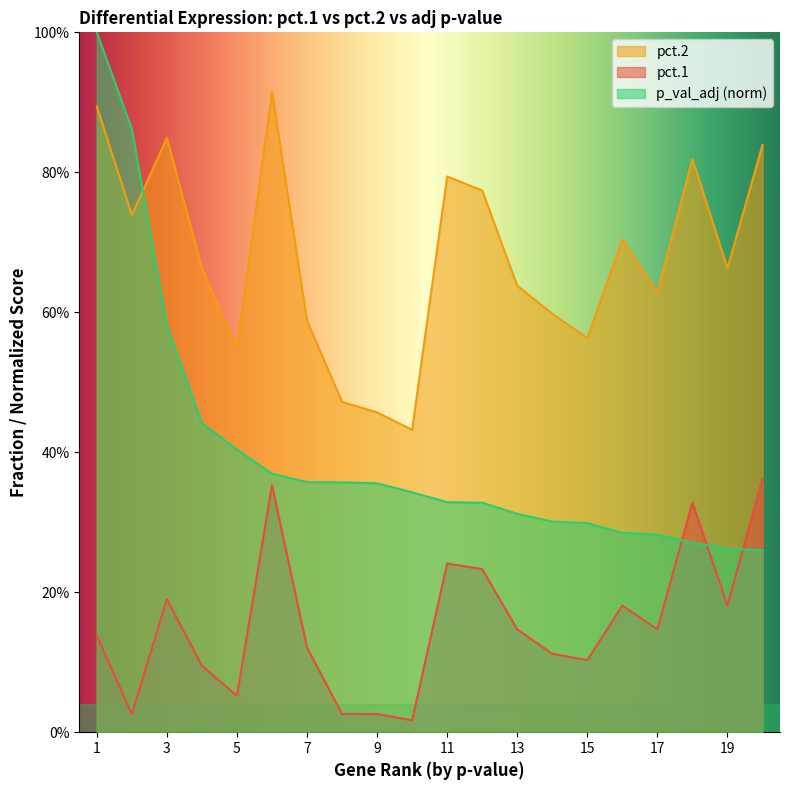

True or false: pct.1 and pct.2 intersect in this chart.

False